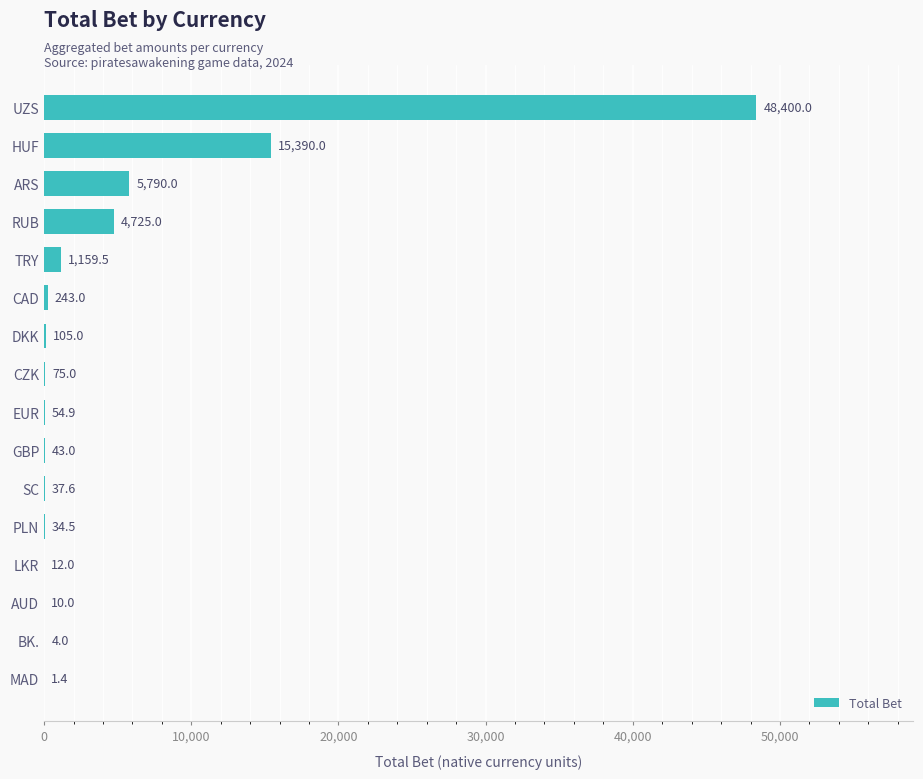

Reading top to bottom, transcribe all the data shown in this chart.

UZS=48400.0	HUF=15390.0	ARS=5790.0	RUB=4725.0	TRY=1159.5	CAD=243.0	DKK=105.0	CZK=75.0	EUR=54.9	GBP=43.0	SC=37.6	PLN=34.5	LKR=12.0	AUD=10.0	BK.=4.0	MAD=1.4